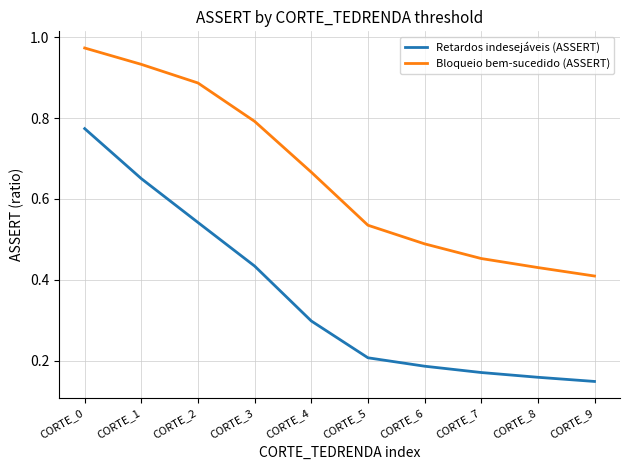

At which label is Bloqueio bem-sucedido (ASSERT) closest to 0?

CORTE_9